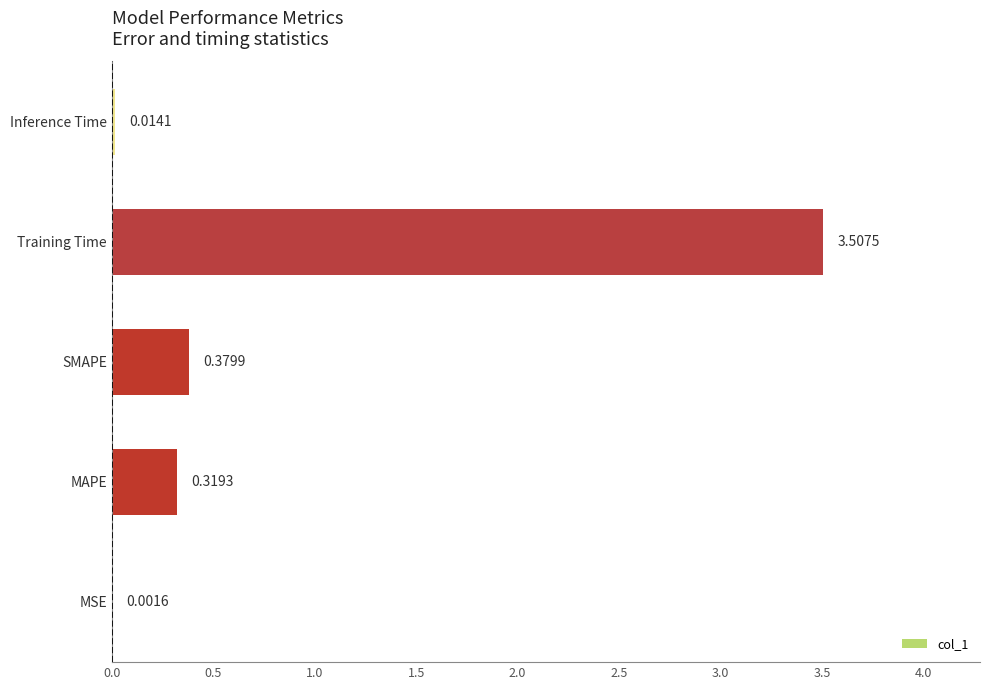

What is the sum of all values?

4.2